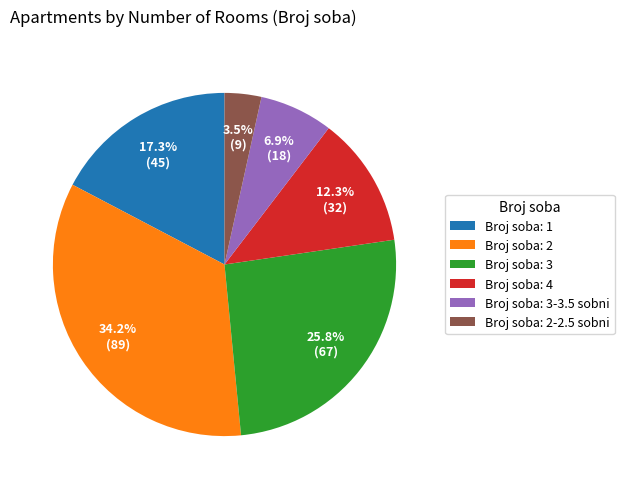

How many segments does this pie chart have?

6